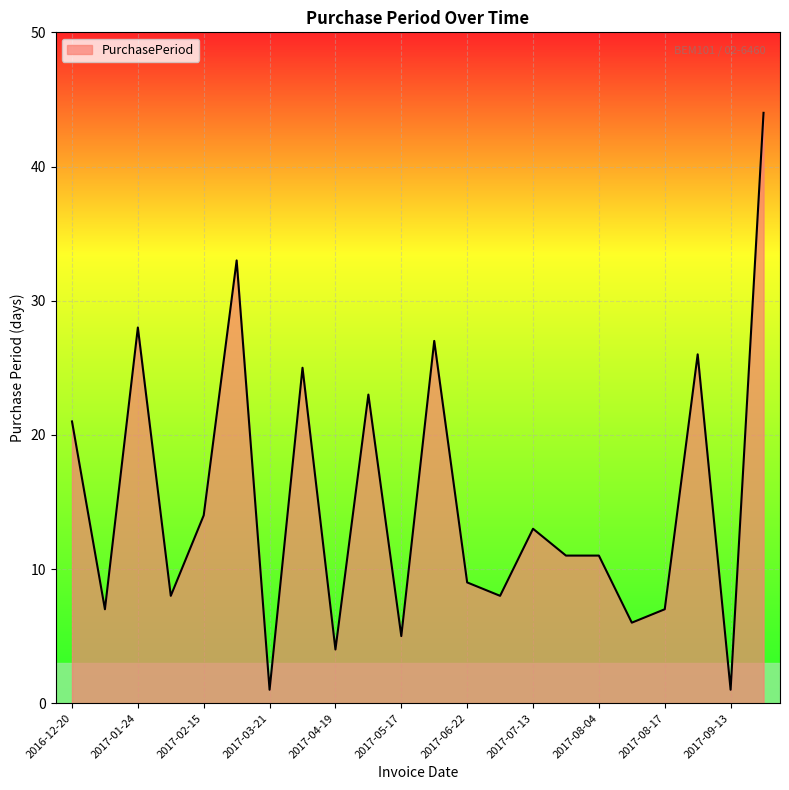

What is the greatest value displayed?

44